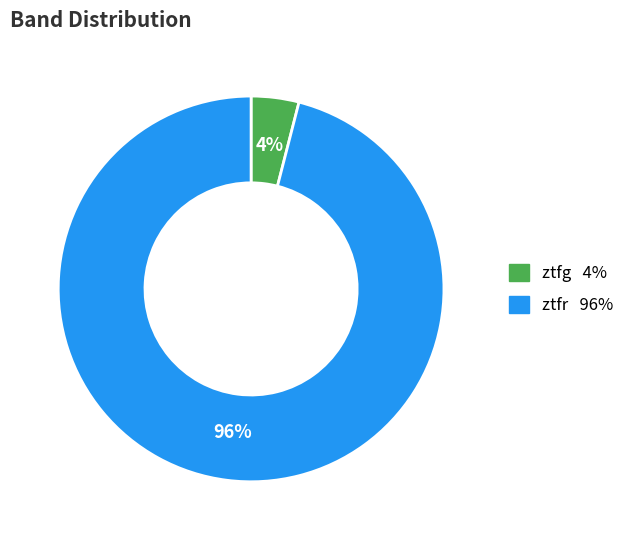

Between ztfr and ztfg, which is larger?

ztfr